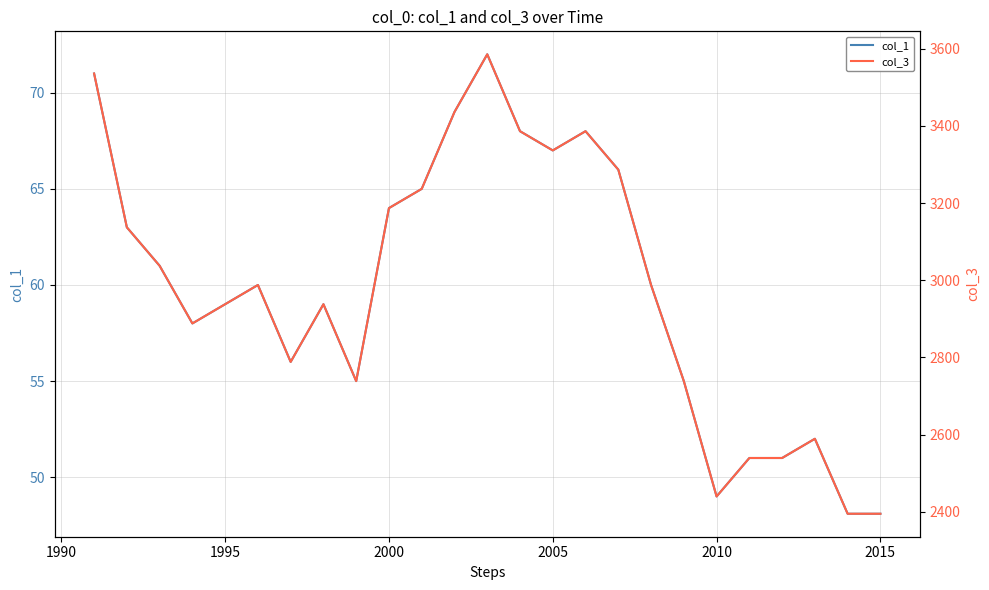

The value of col_1 at 2005 is 67.0. True or false?

True